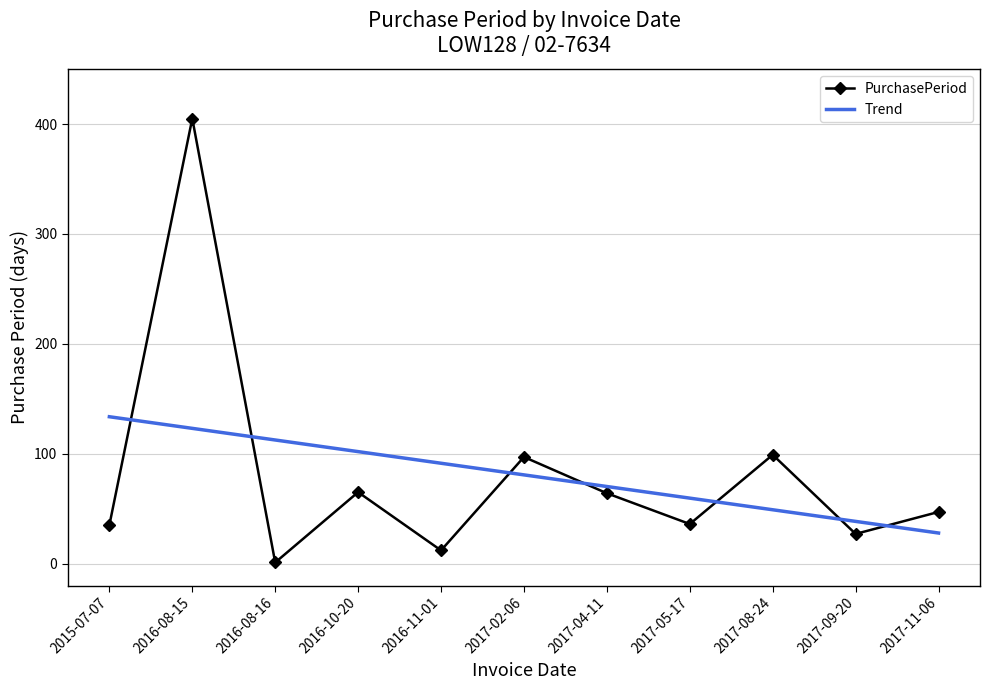

True or false: Trend and PurchasePeriod cross at least once.

True